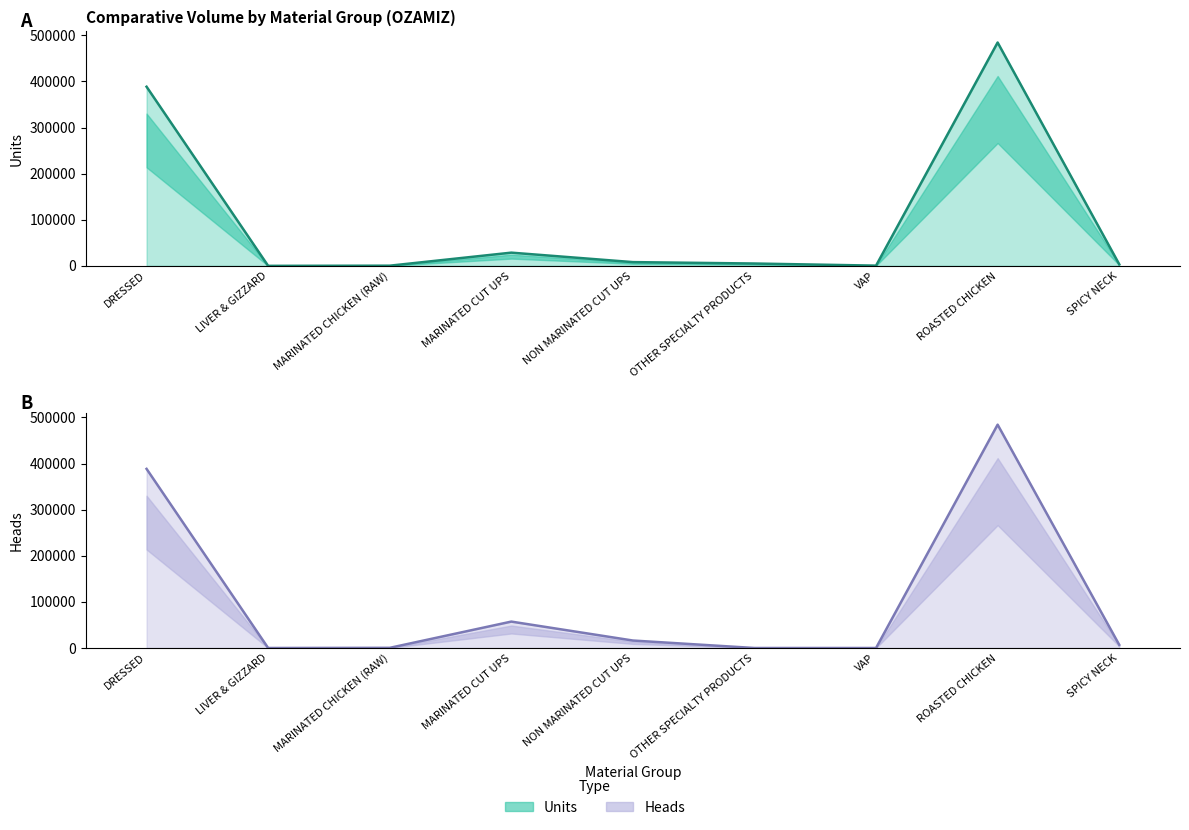

How many lines are shown in the chart?

2